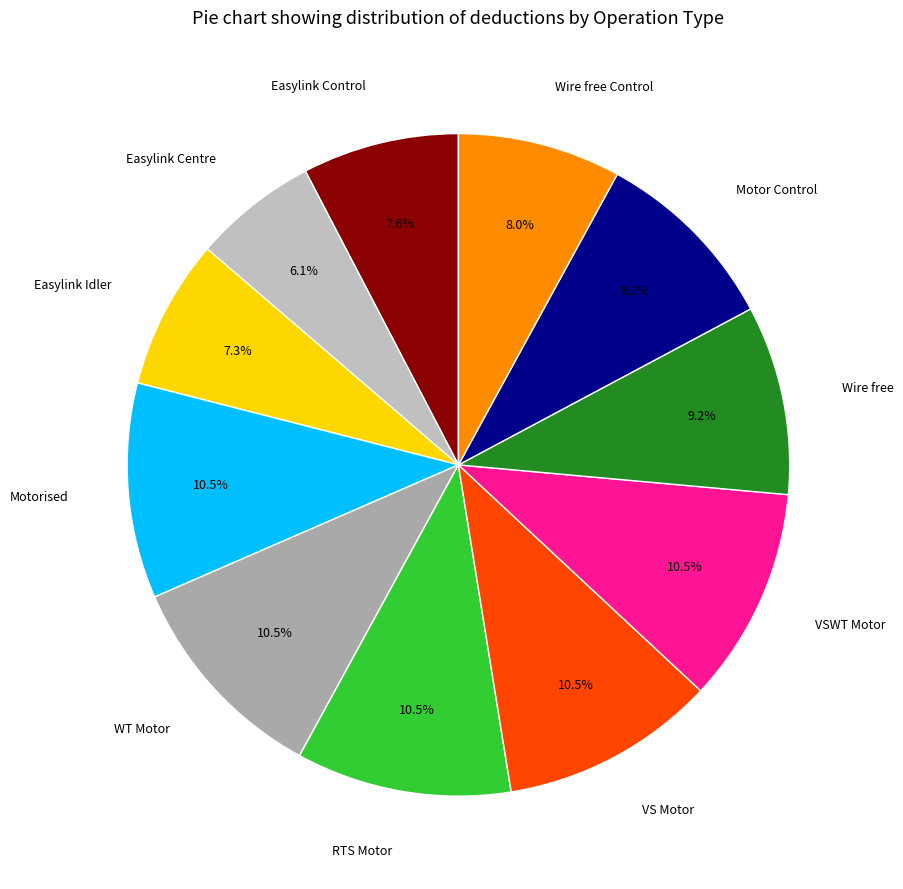

Between Wire free and Easylink Idler, which is larger?

Wire free